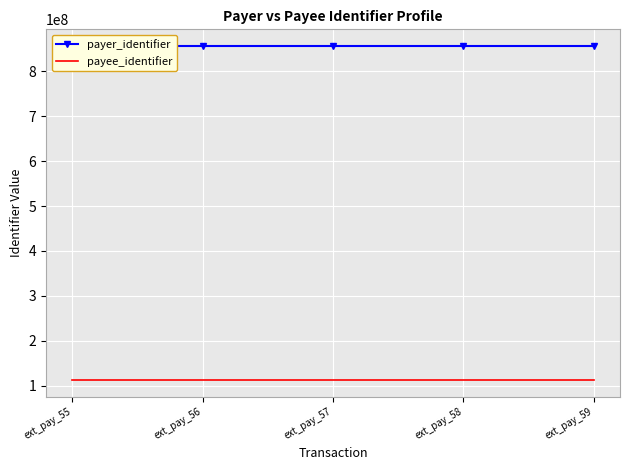

True or false: payee_identifier has more than 2 points higher than both neighbors.

False